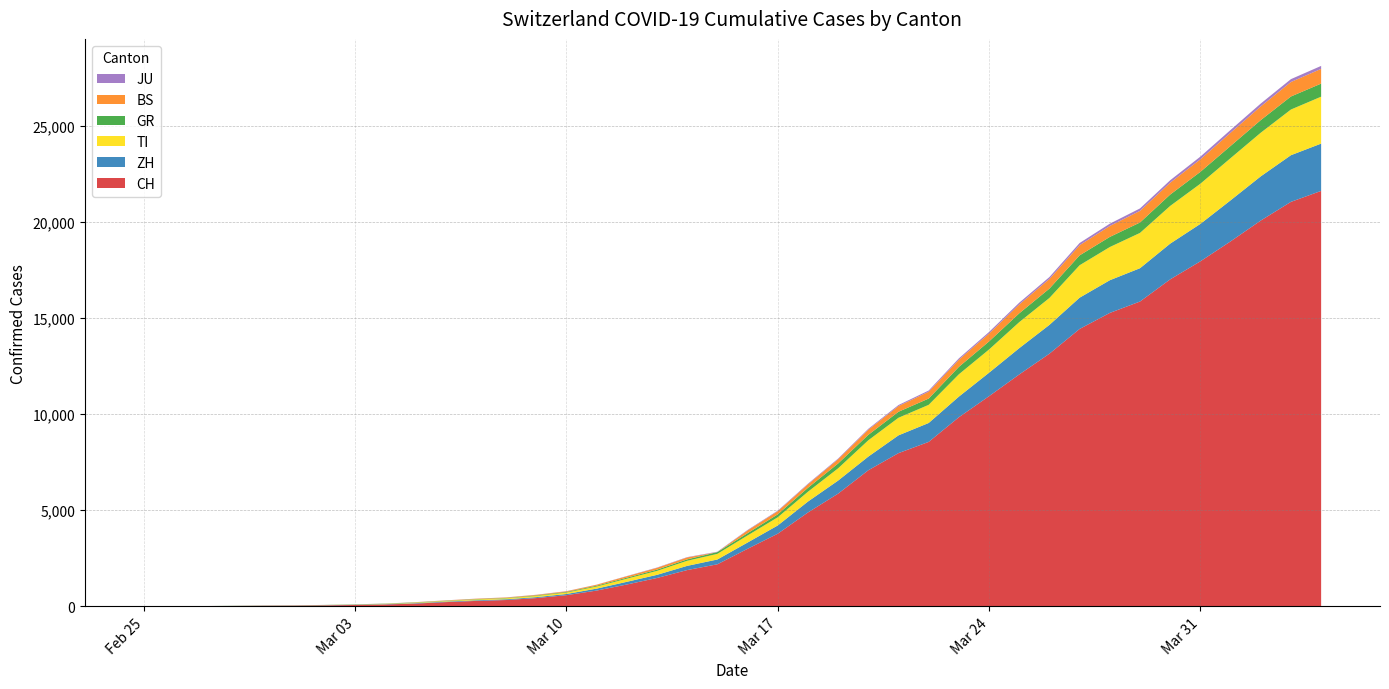

Reading left to right, what are all the values shown in this chart?

CH: 0	4	8	20	30	36	50	70	98	143	219	281	328	429	580	820	1135	1475	1887	2187	2993	3778	4883	5864	7080	7972	8556	9839	10935	12066	13146	14434	15268	15861	17014	17953	18990	20074	21047	21617
ZH: 0	0	2	2	6	7	10	13	15	23	29	34	40	49	62	101	140	163	218	250	326	429	568	679	711	925	984	1073	1221	1368	1500	1627	1701	1733	1859	1947	2136	2300	2428	2461
TI: 0	1	1	1	2	2	4	8	13	25	28	41	49	61	75	108	163	206	265	293	368	426	511	638	849	916	945	1162	1209	1354	1401	1688	1727	1837	1962	2091	2195	2271	2377	2442
GR: 0	2	2	6	6	6	9	10	13	15	16	18	19	28	32	44	53	65	73	93	118	152	204	252	283	311	327	386	419	458	487	513	527	542	591	617	635	655	678	680
BS: 0	0	1	1	1	1	1	3	3	8	15	21	24	28	33	49	73	92	100	0	143	164	181	220	270	297	356	374	410	462	501	530	569	605	617	653	687	714	754	767
JU: 0	0	1	1	1	1	1	2	2	4	4	5	5	7	7	7	12	17	18	19	25	29	32	36	44	54	61	69	82	92	100	114	119	127	128	140	145	149	149	154